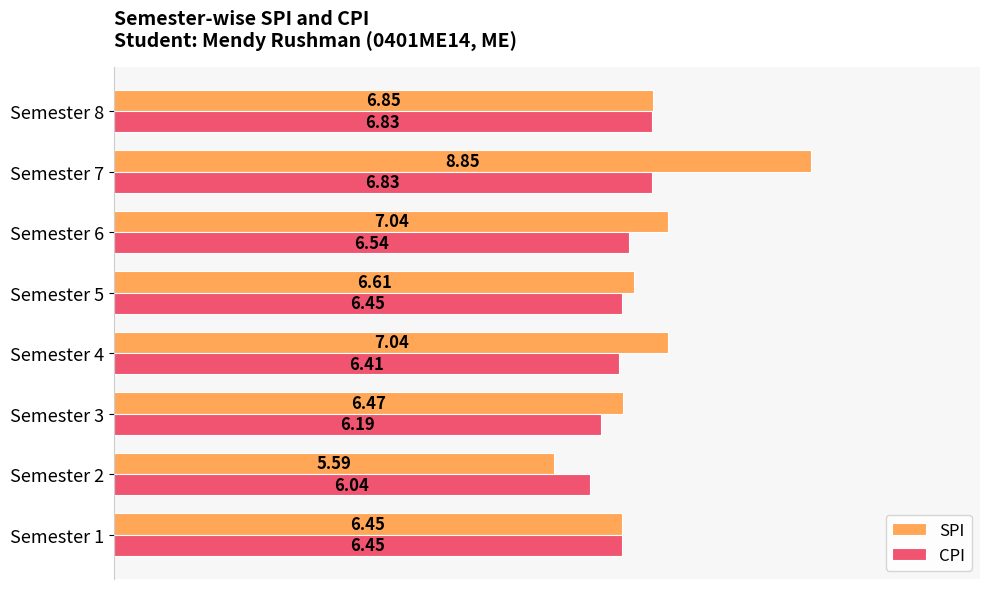

List the series in order of their peak value, lowest first.

CPI, SPI